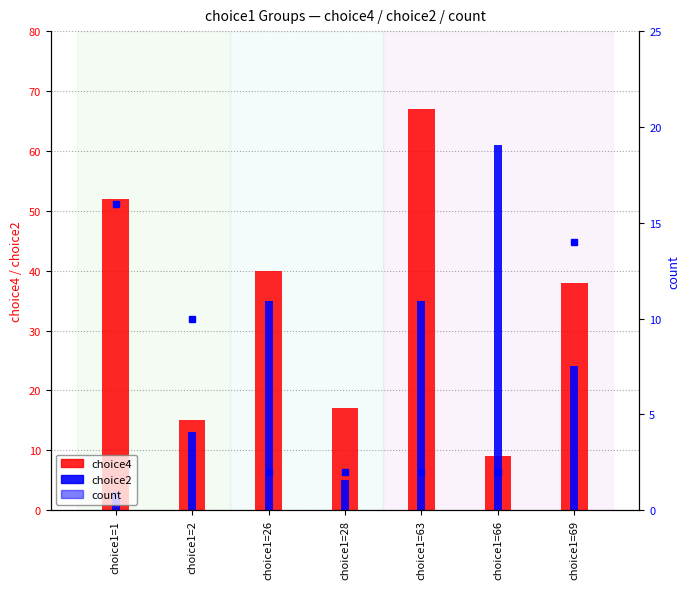

Does the chart contain stacked bars?

No